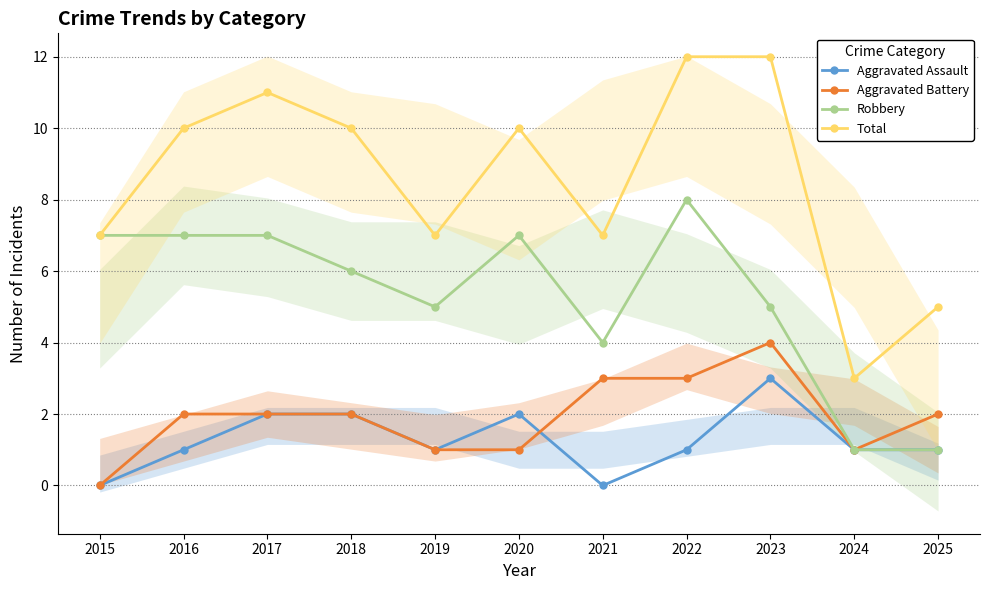

Reading right to left, transcribe all the data shown in this chart.

Aggravated Assault: 2025=1	2024=1	2023=3	2022=1	2021=0	2020=2	2019=1	2018=2	2017=2	2016=1	2015=0
Aggravated Battery: 2025=2	2024=1	2023=4	2022=3	2021=3	2020=1	2019=1	2018=2	2017=2	2016=2	2015=0
Robbery: 2025=1	2024=1	2023=5	2022=8	2021=4	2020=7	2019=5	2018=6	2017=7	2016=7	2015=7
Total: 2025=5	2024=3	2023=12	2022=12	2021=7	2020=10	2019=7	2018=10	2017=11	2016=10	2015=7